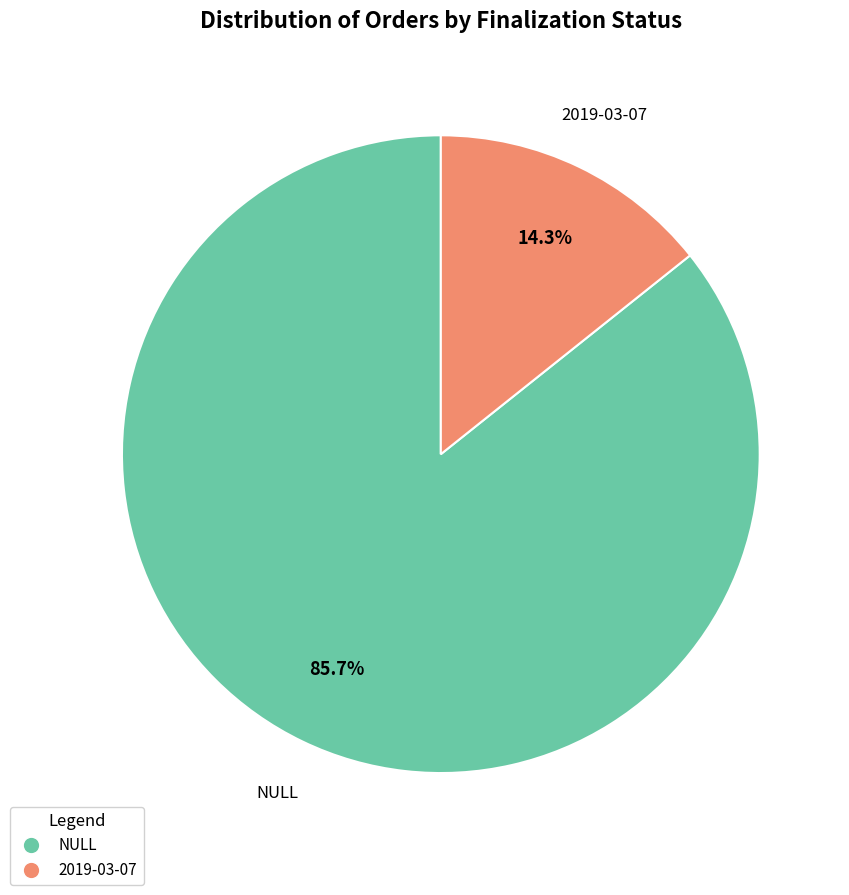

To the nearest percent, what portion does 2019-03-07 represent?

14%